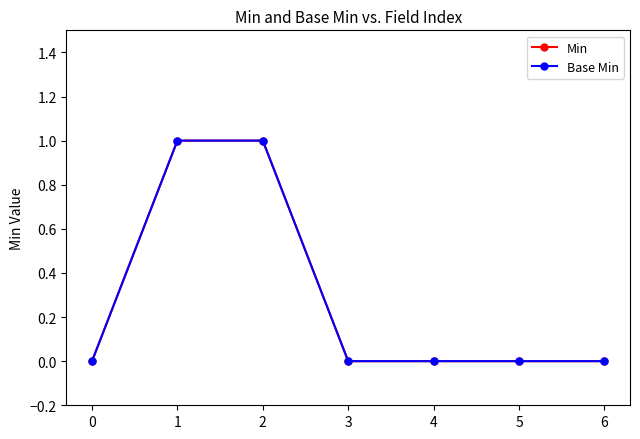

Rank the categories by Base Min value from highest to lowest.

1, 2, 0, 3, 4, 5, 6